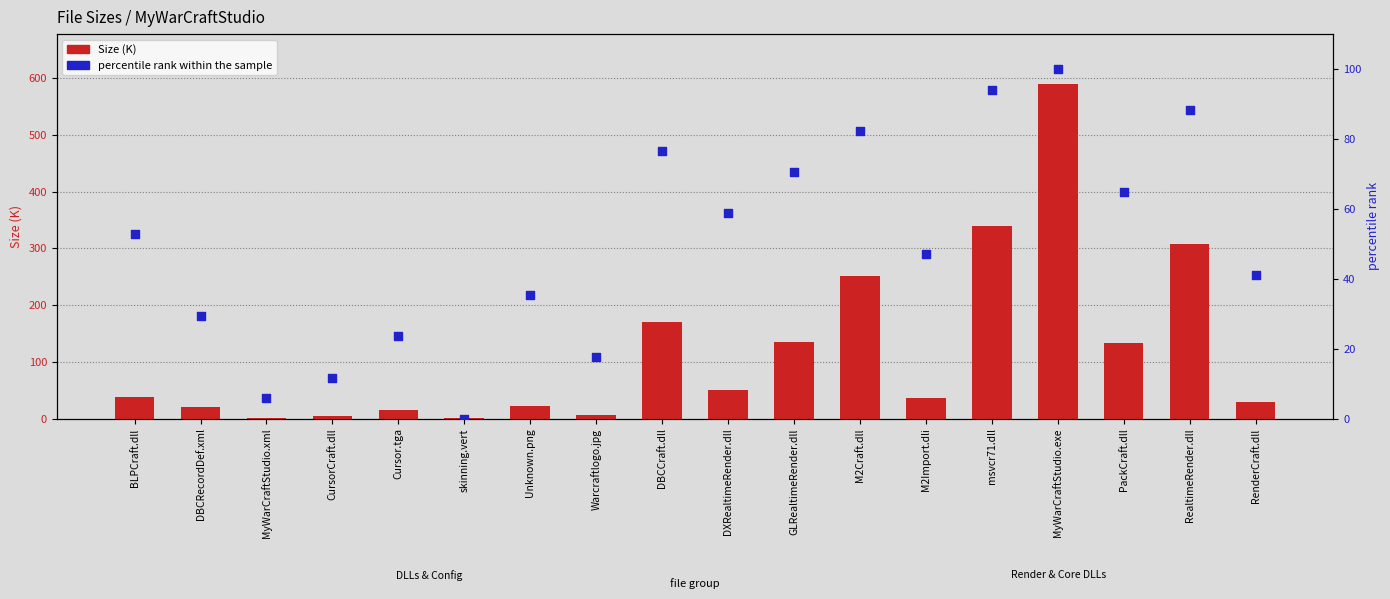

Which series has the largest Y range (max minus min)?

Size (K)